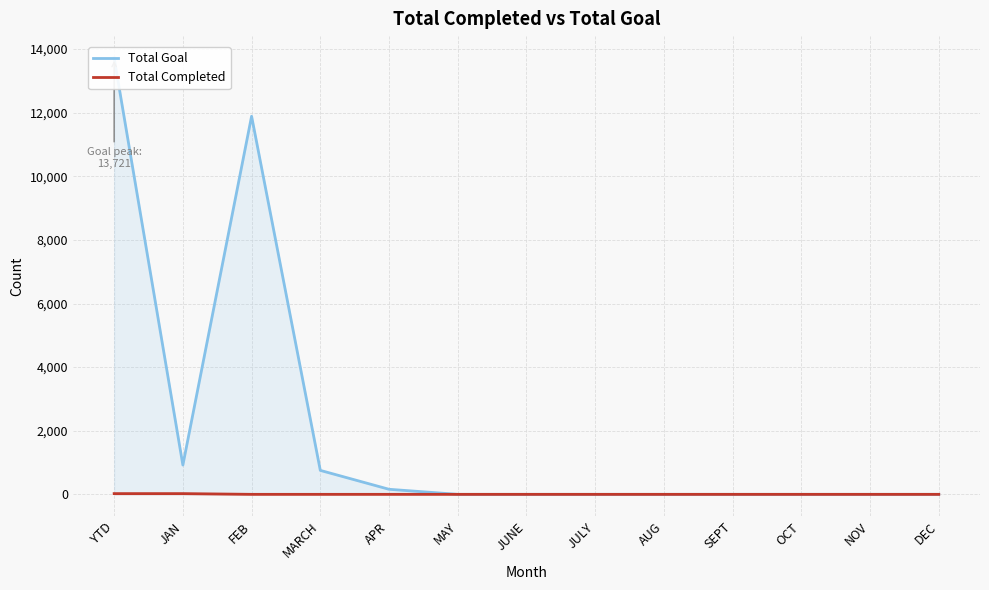

List the series in order of their peak value, highest first.

Total Goal, Total Completed